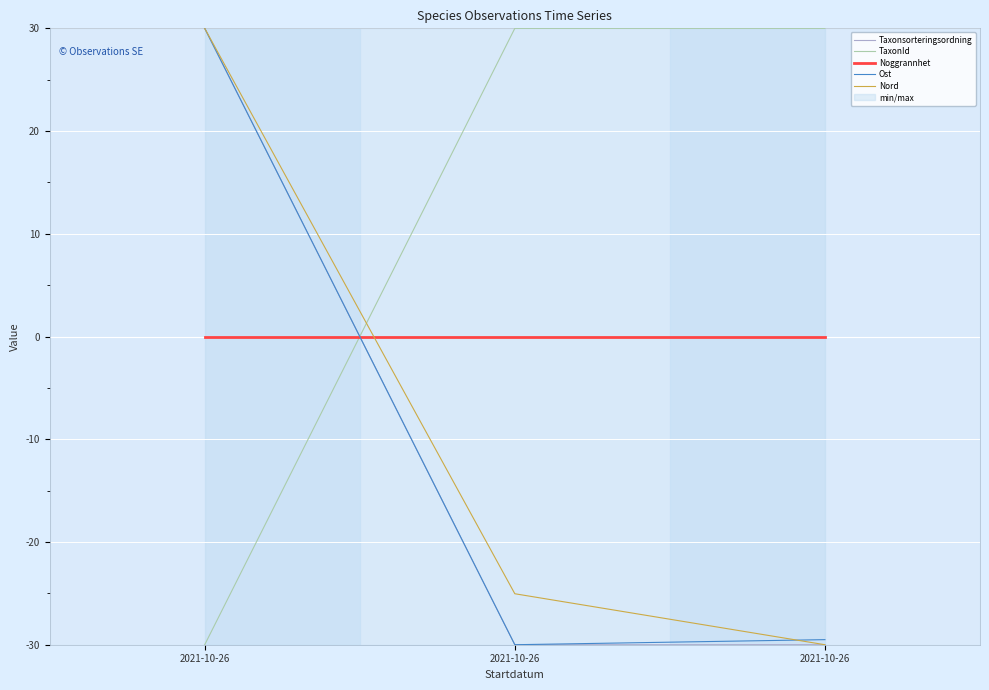

List the labels in order of Ost value, smallest first.

2021-10-26, 2021-10-26, 2021-10-26